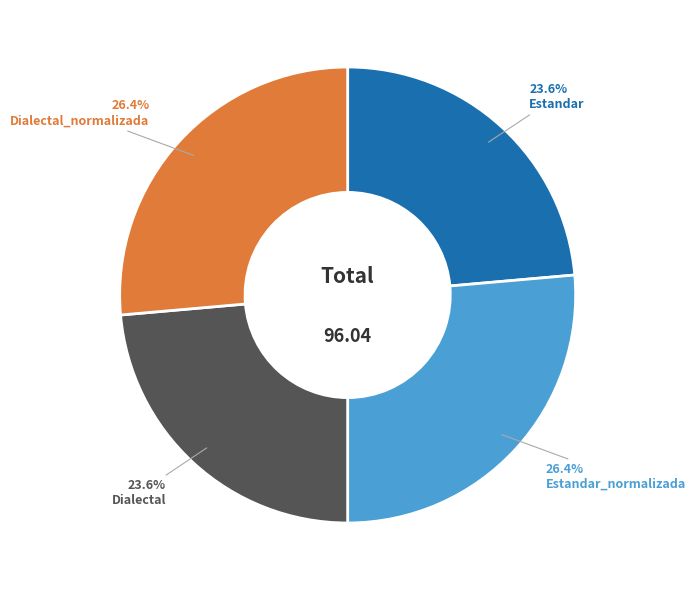

True or false: Estandar_normalizada accounts for 16% of the total.

False